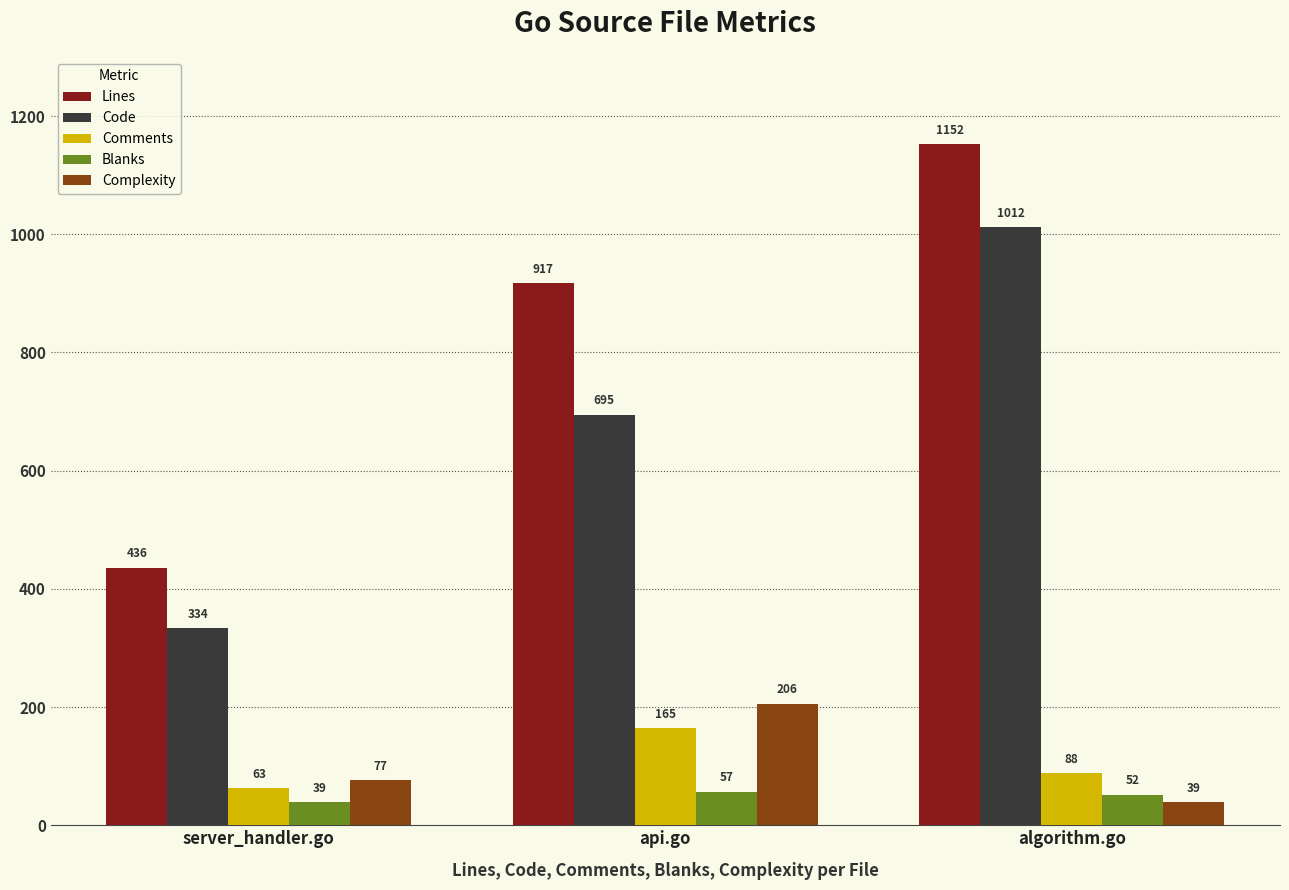

What is the difference between the Comments values at server_handler.go and algorithm.go?

25